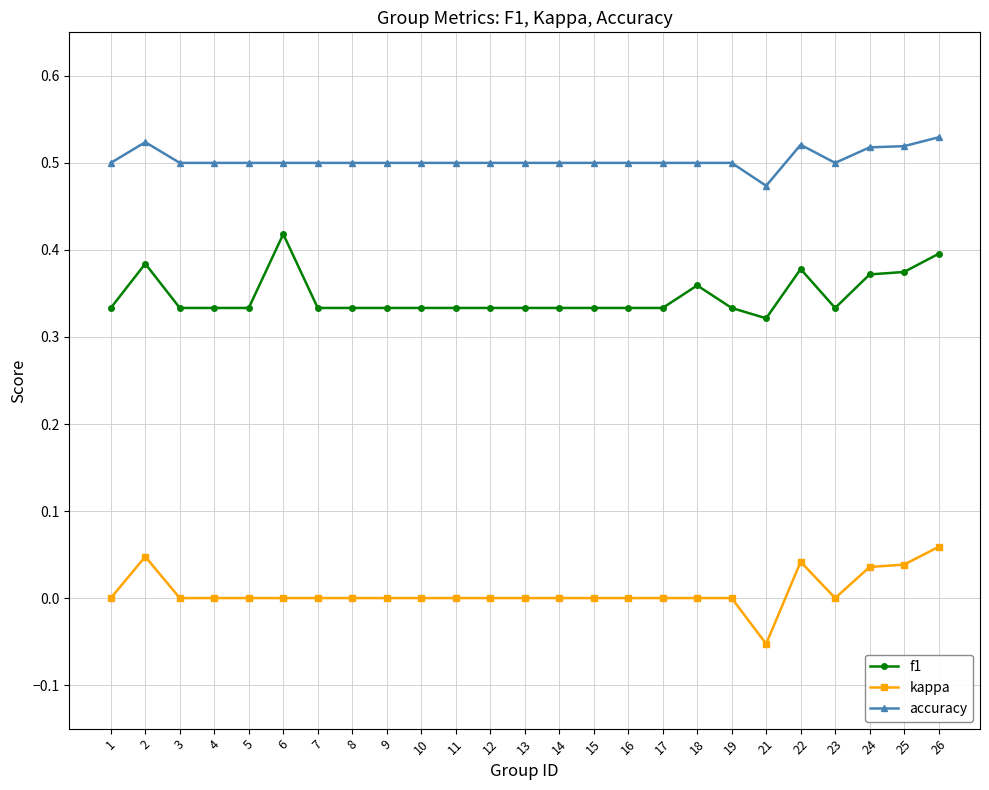

At how many categories does at least one series exceed 0?

25